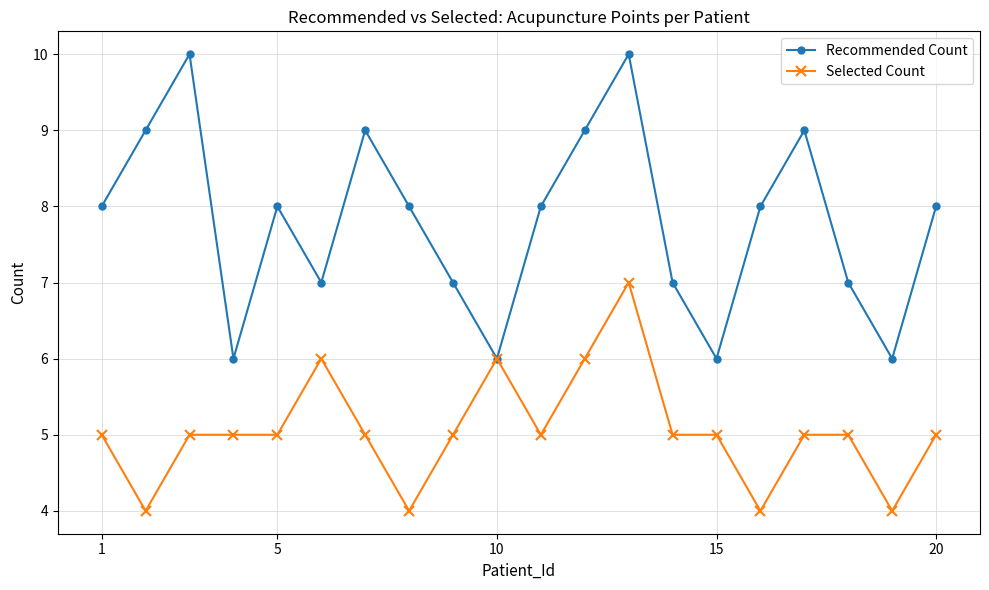

Which series has the largest range (max minus min)?

Recommended Count